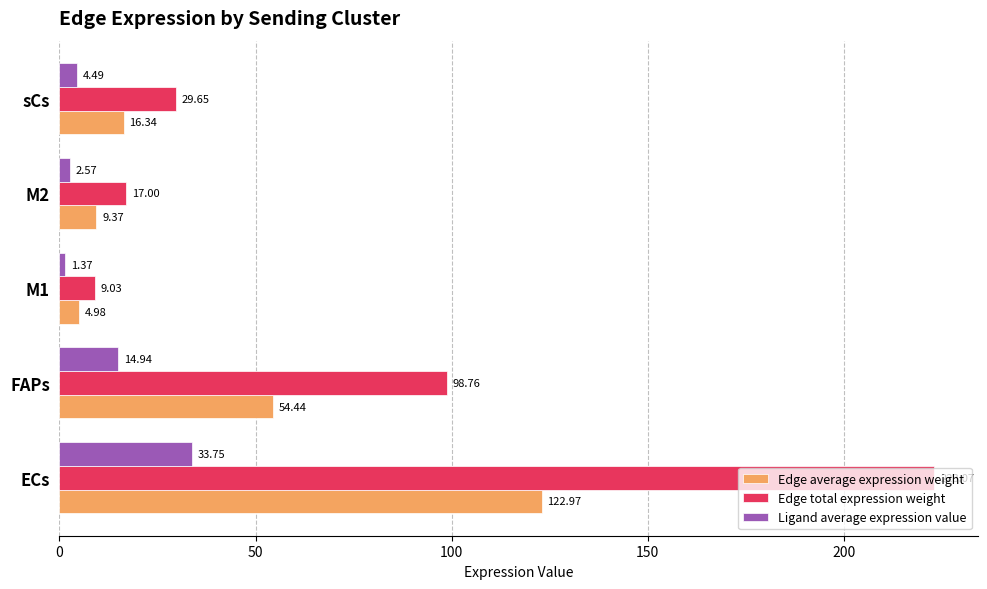

What is the spread (max minus min) of values at M2?

14.4